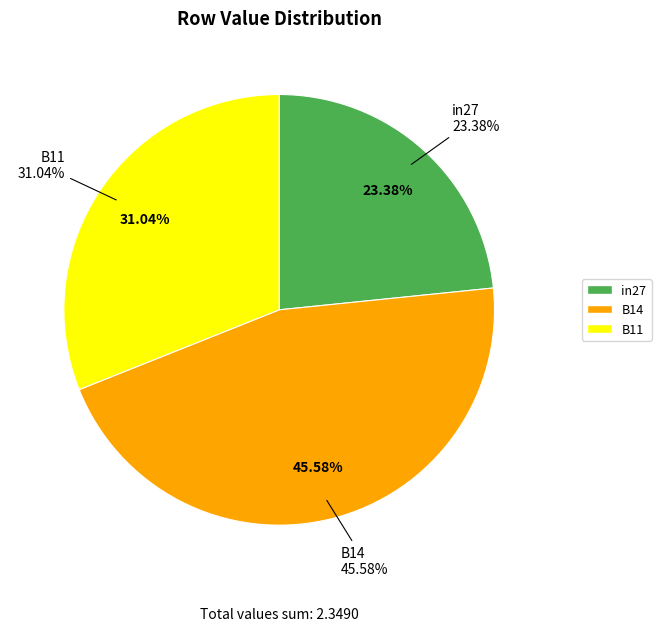

How many slices are in this pie chart?

3